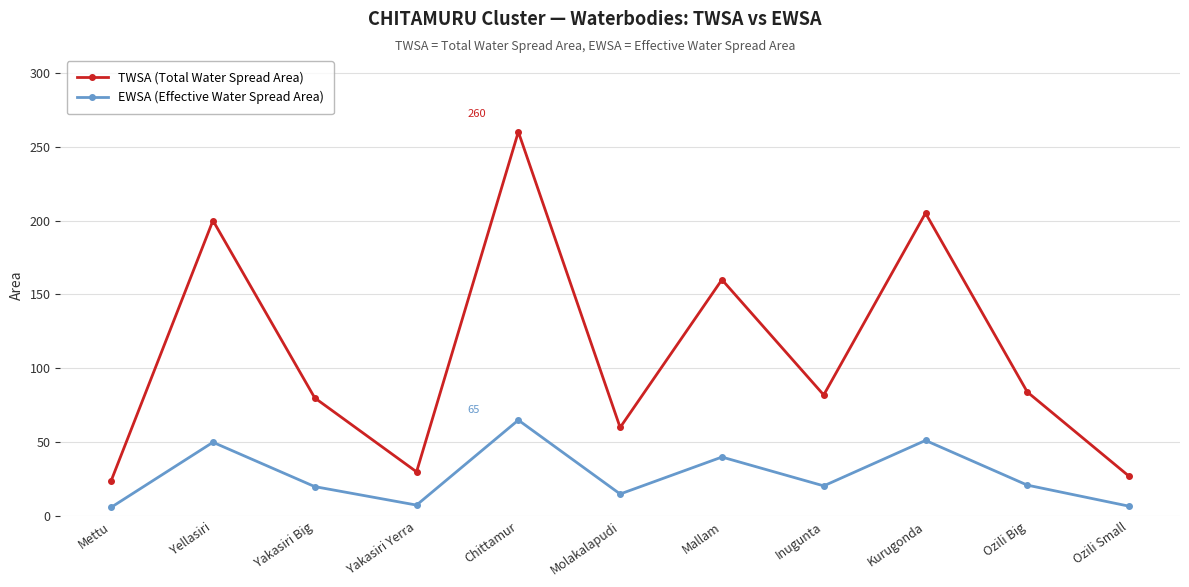

Count the number of categories in the chart.

11